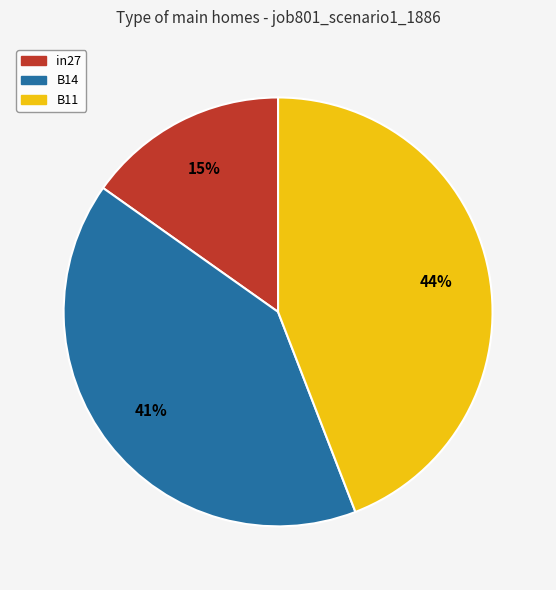

Which slice is the smallest?

in27